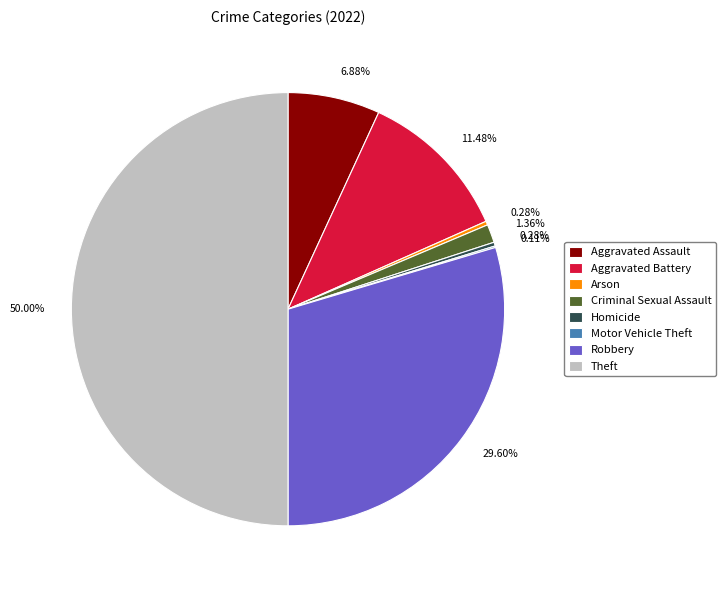

Which slice represents more than half of the pie?

Theft